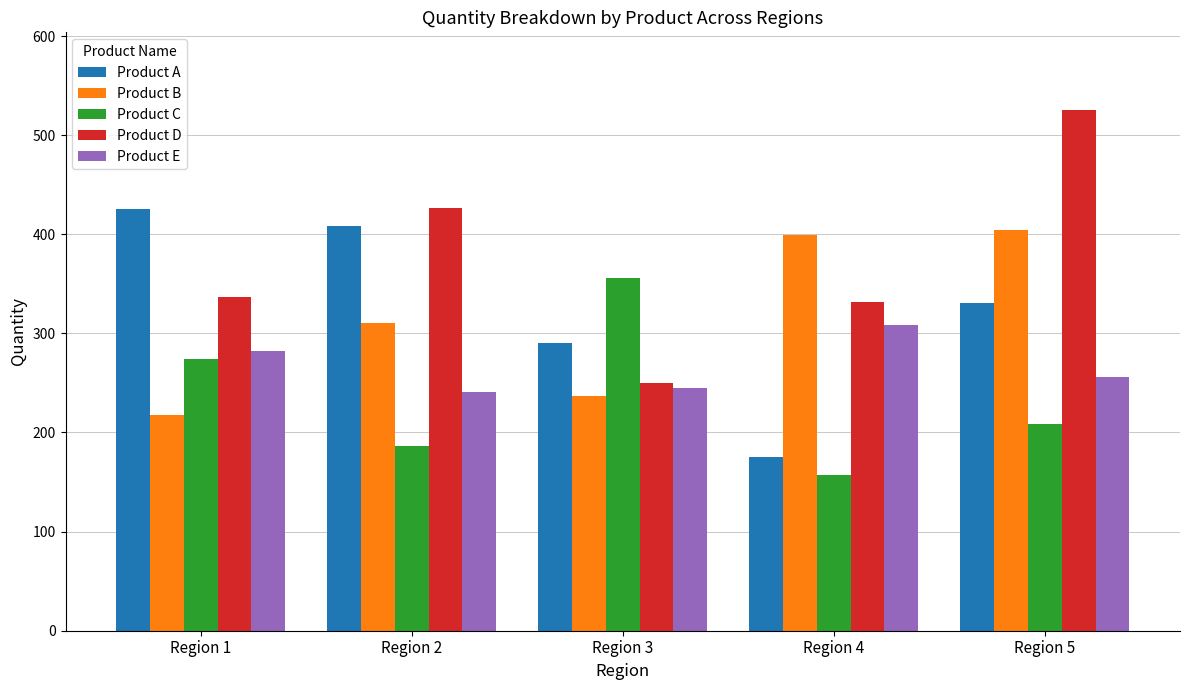

What is the approximate value of Product B at Region 1, to the nearest 50?

200